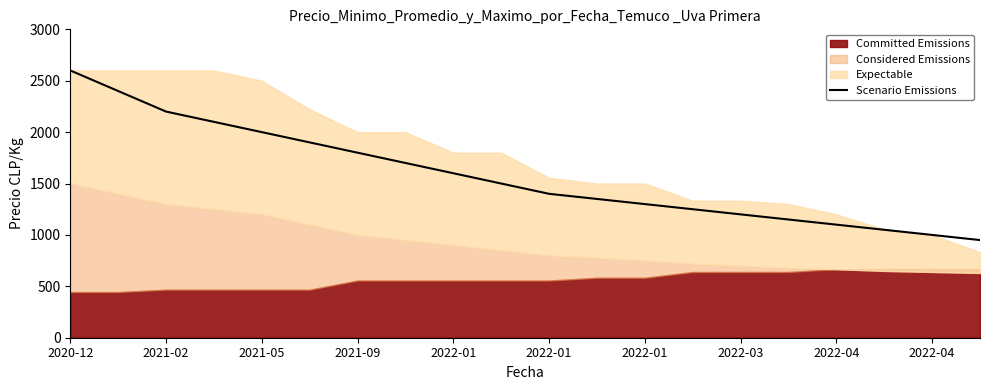

How many data points does each series have?

20